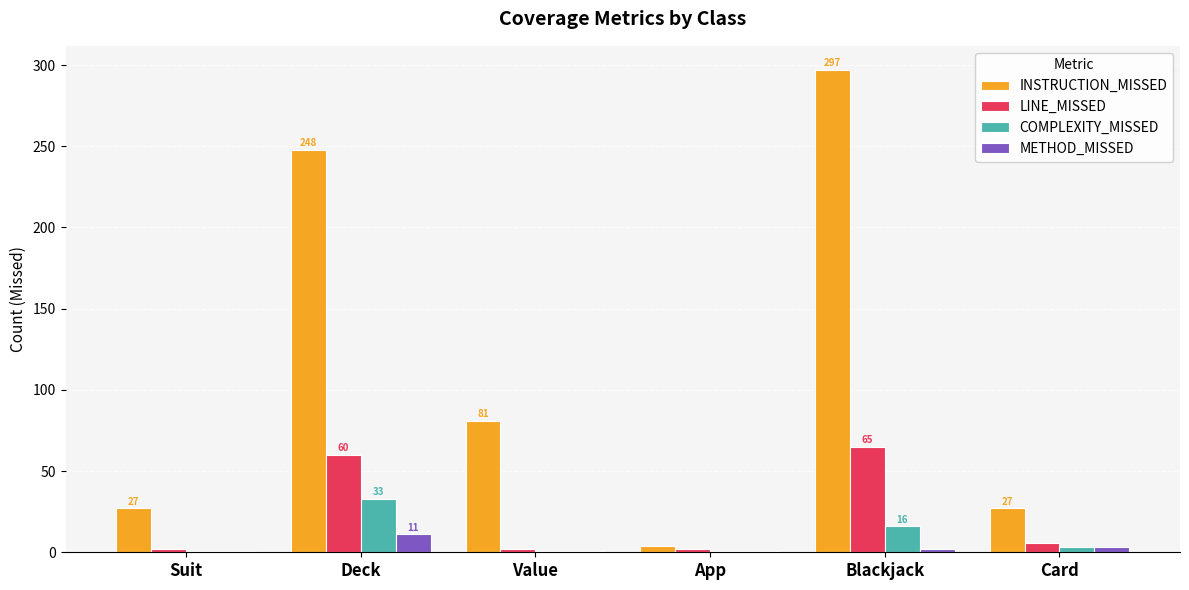

Which series changed the most between Blackjack and Card?

INSTRUCTION_MISSED